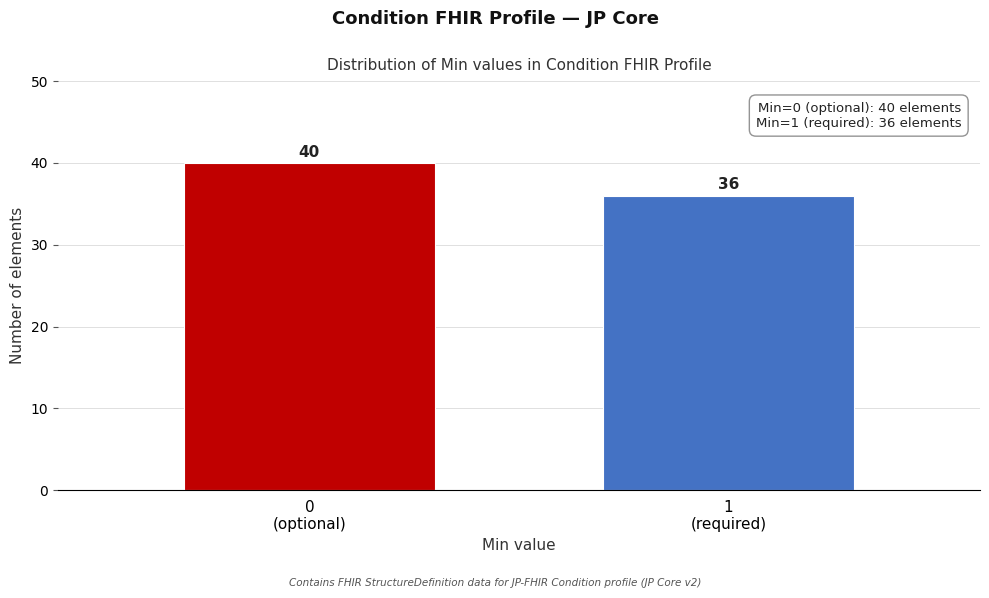

Reading left to right, list all the values displayed in this chart.

40	36